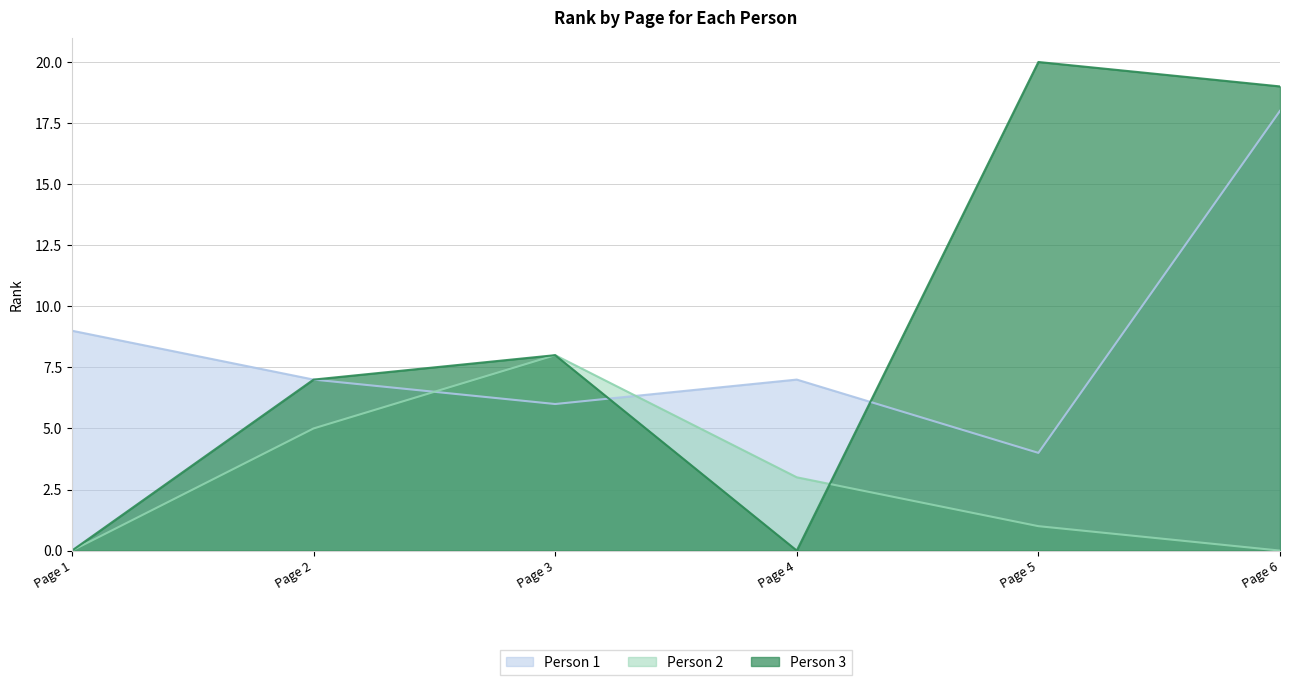

What value does the Person 2 series have at Page 3?

8